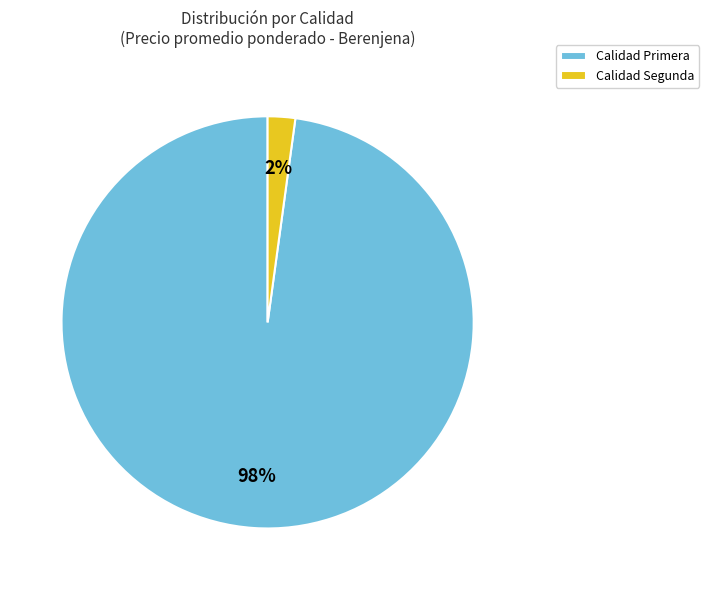

Which slice represents more than half of the pie?

Calidad Primera